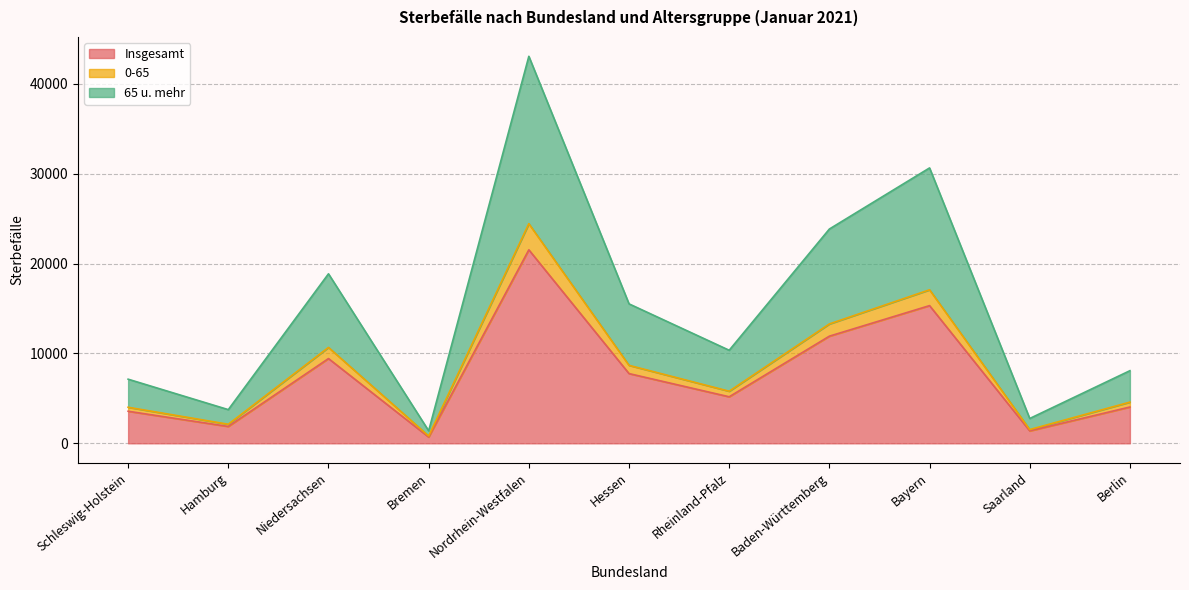

Where does the 0-65 series first go above 5799?

Niedersachsen